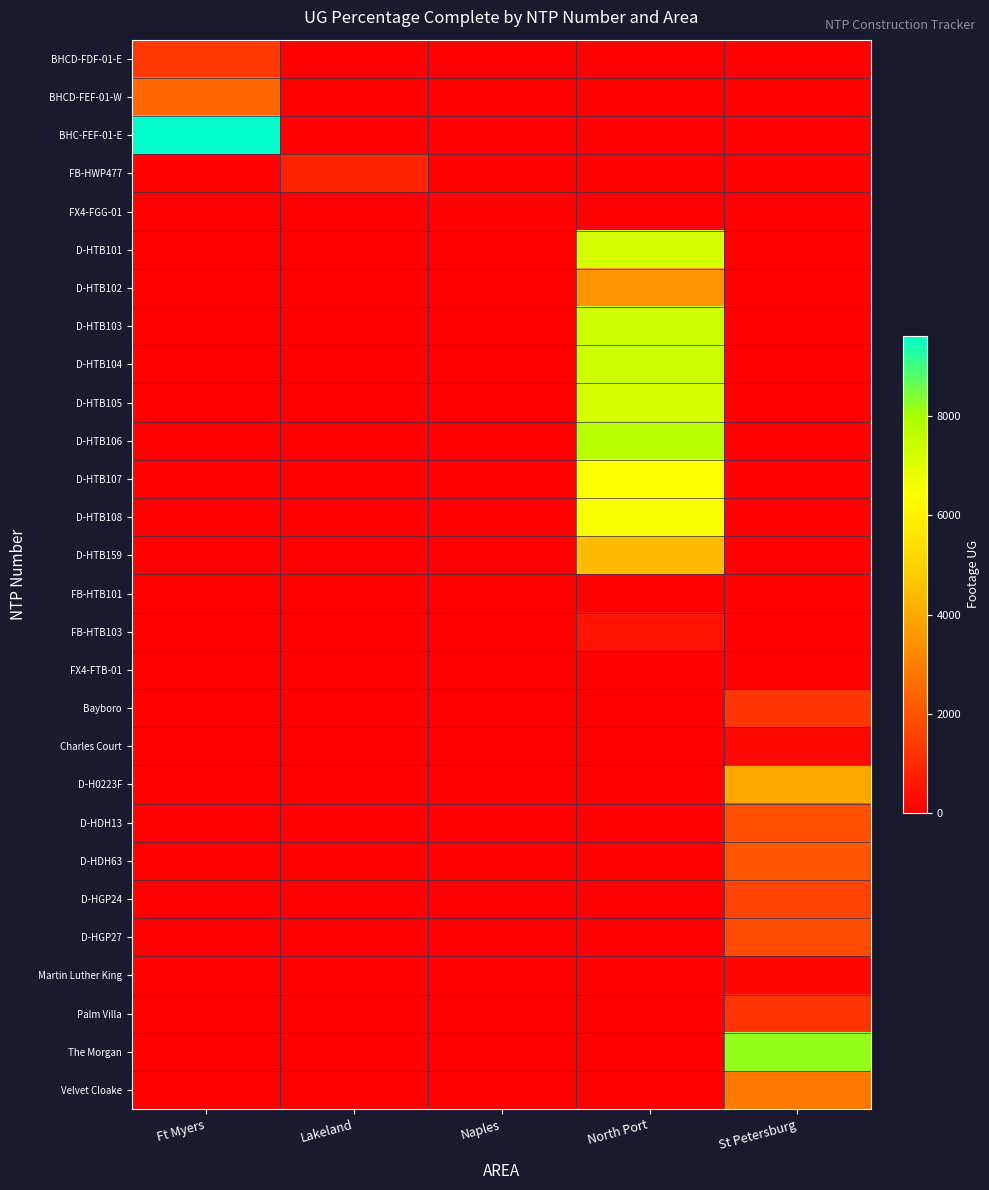

Between Lakeland and Naples, which series saw the biggest shift?

FB-HWP477